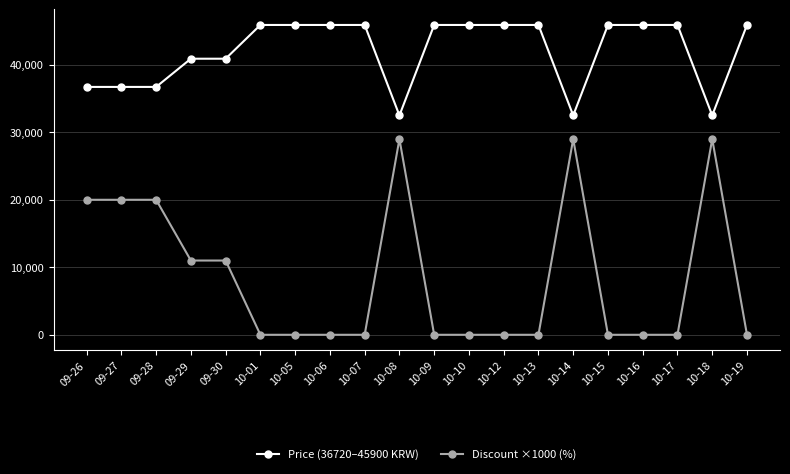

How many Discount ×1000 (%) values are between 0 and 20000?

17